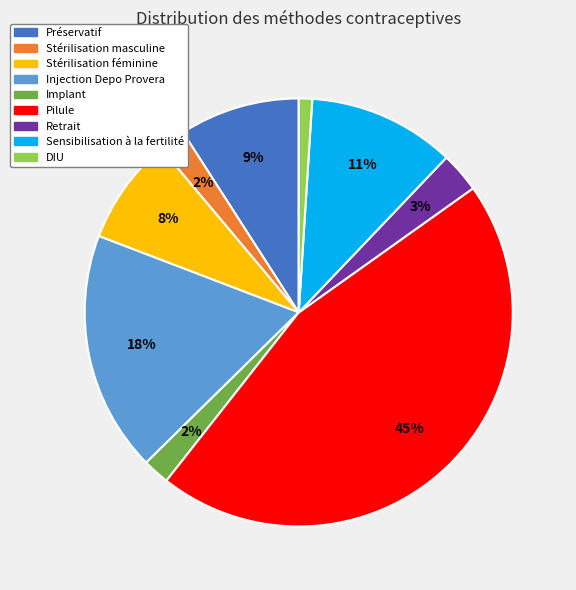

To the nearest percent, what is the difference between the Implant and Injection Depo Provera slice percentages?

16%